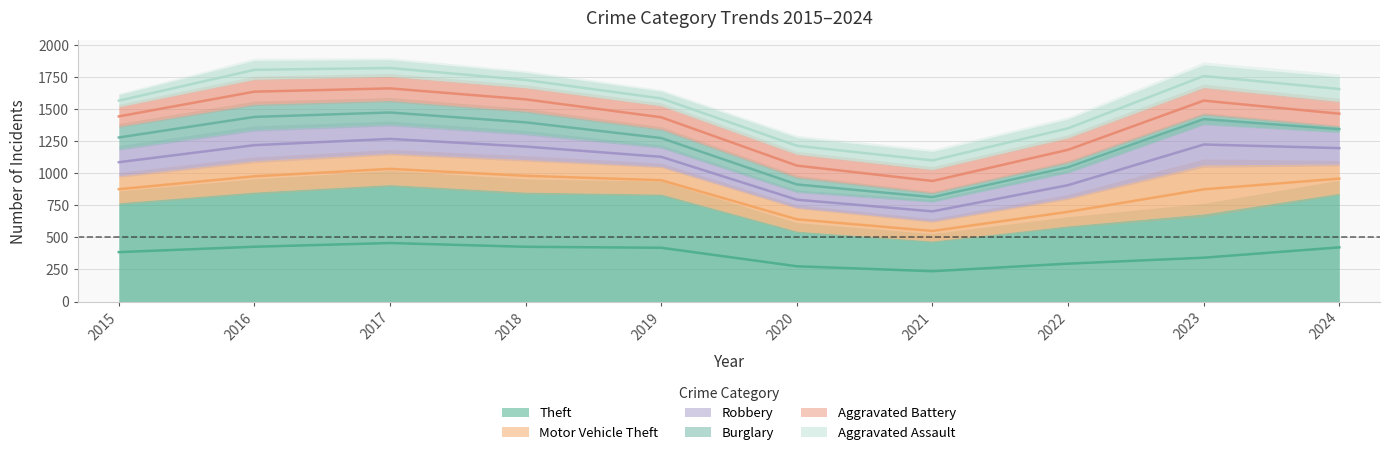

Reading left to right, what are all the values shown in this chart?

Theft: 2015=771	2016=855	2017=913	2018=854	2019=839	2020=550	2021=473	2022=591	2023=684	2024=845
Motor Vehicle Theft: 2015=211	2016=244	2017=244	2018=254	2019=215	2020=183	2021=155	2022=218	2023=383	2024=228
Robbery: 2015=210	2016=242	2017=224	2018=202	2019=150	2020=123	2021=151	2022=198	2023=316	2024=248
Burglary: 2015=176	2016=199	2017=188	2018=176	2019=143	2020=115	2021=71	2022=82	2023=81	2024=48
Aggravated Battery: 2015=153	2016=195	2017=188	2018=183	2019=181	2020=179	2021=181	2022=190	2023=207	2024=193
Aggravated Assault: 2015=93	2016=146	2017=130	2018=119	2019=113	2020=131	2021=140	2022=145	2023=177	2024=192